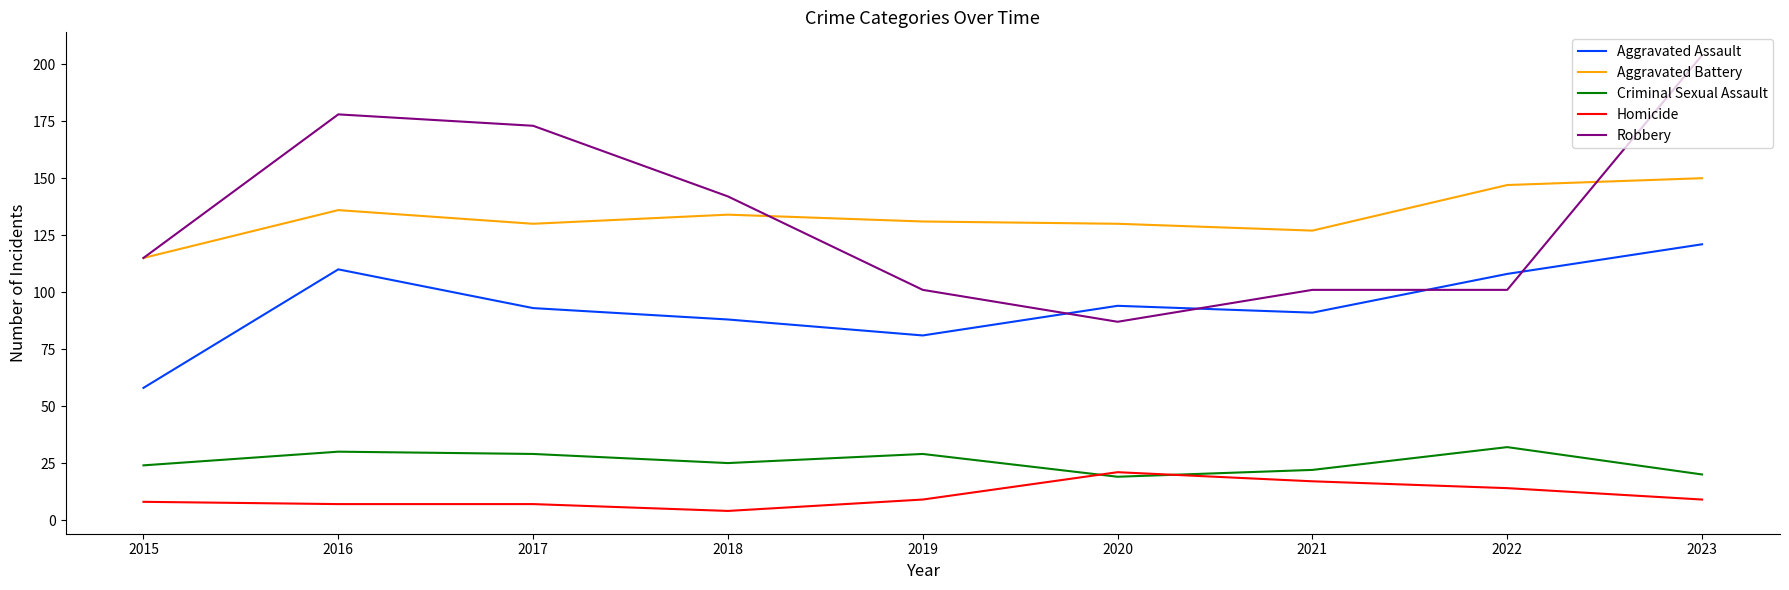

What is the lowest value of the Aggravated Assault series?

58